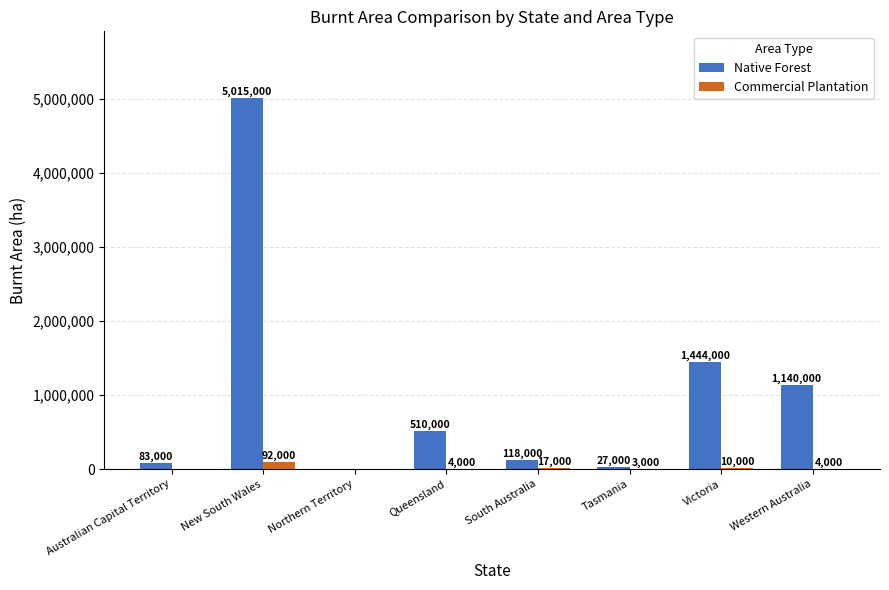

Is the value of Native Forest at South Australia greater than the value of Commercial Plantation at Victoria?

Yes